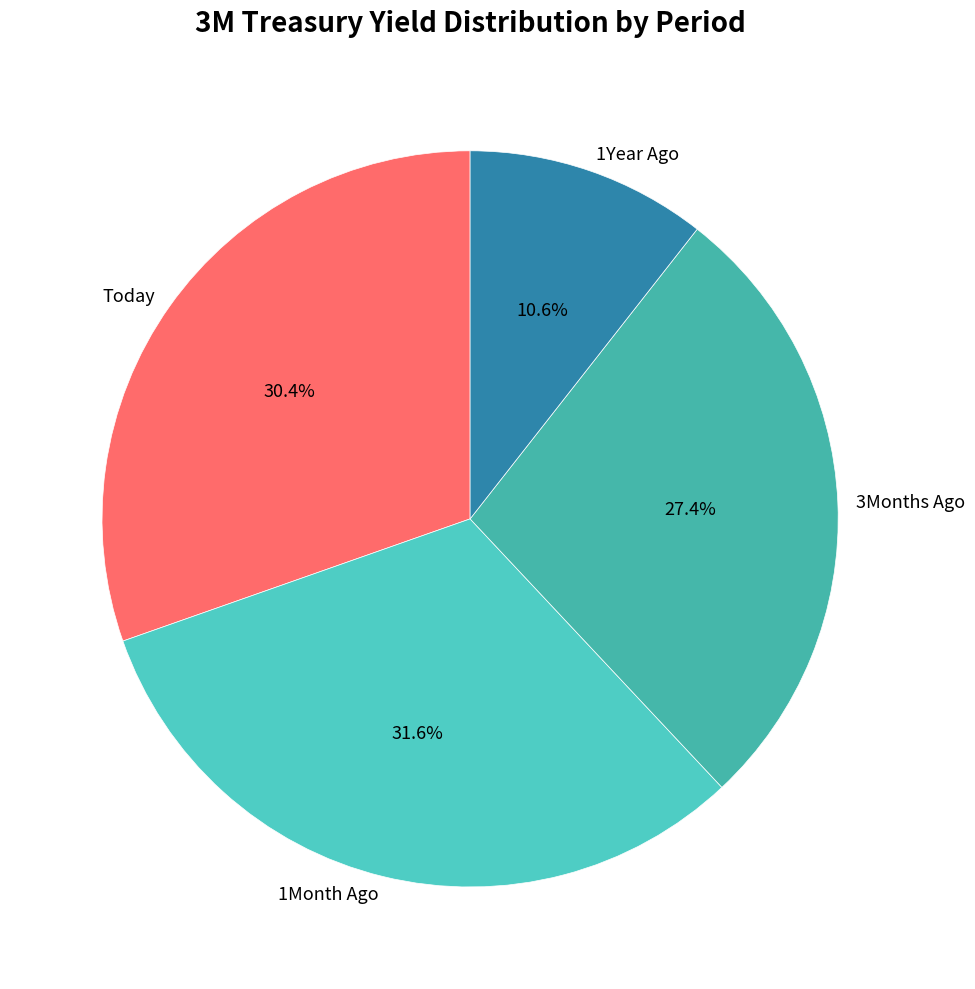

To the nearest percent, what is the combined percentage of Today and 1Month Ago?

62%